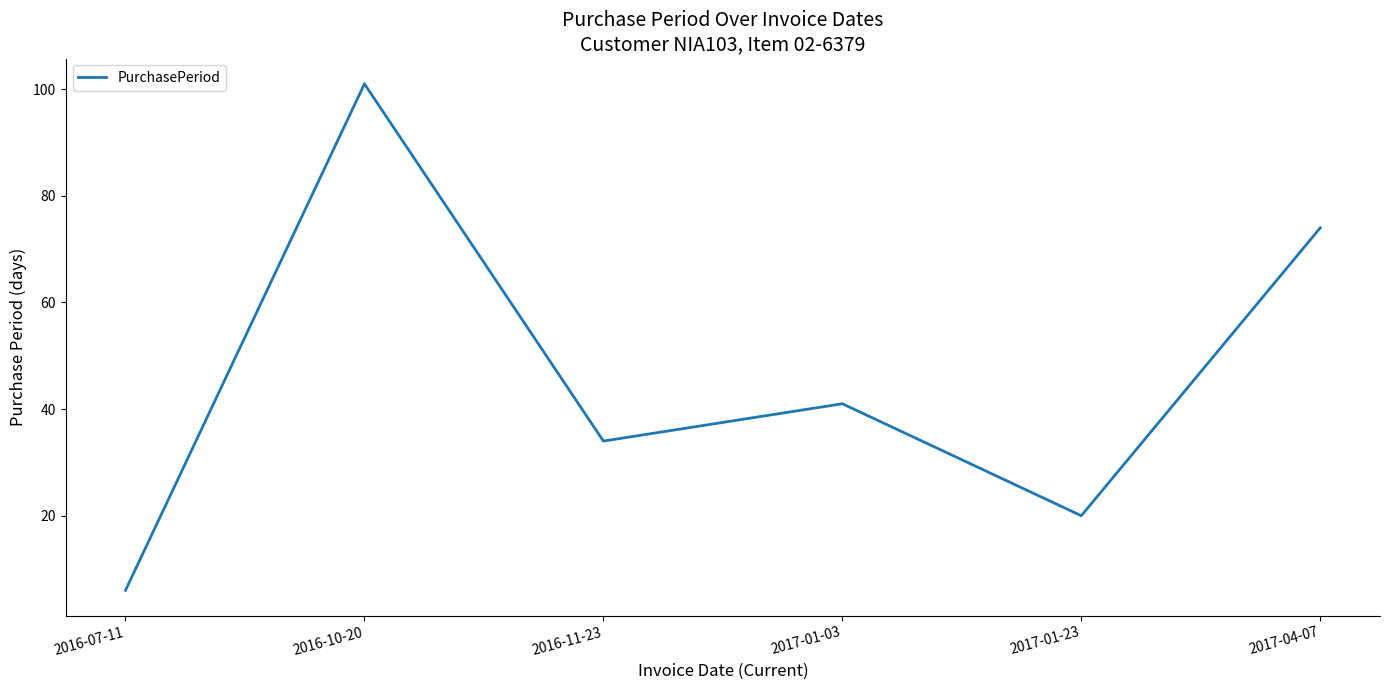

Is it true that the value at 2017-01-23 is 30?

False